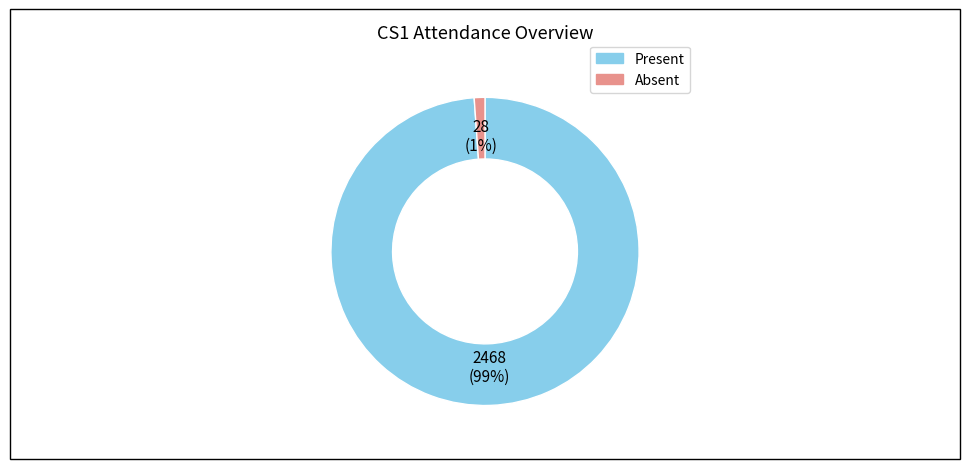

To the nearest percent, what is the average slice percentage?

50%